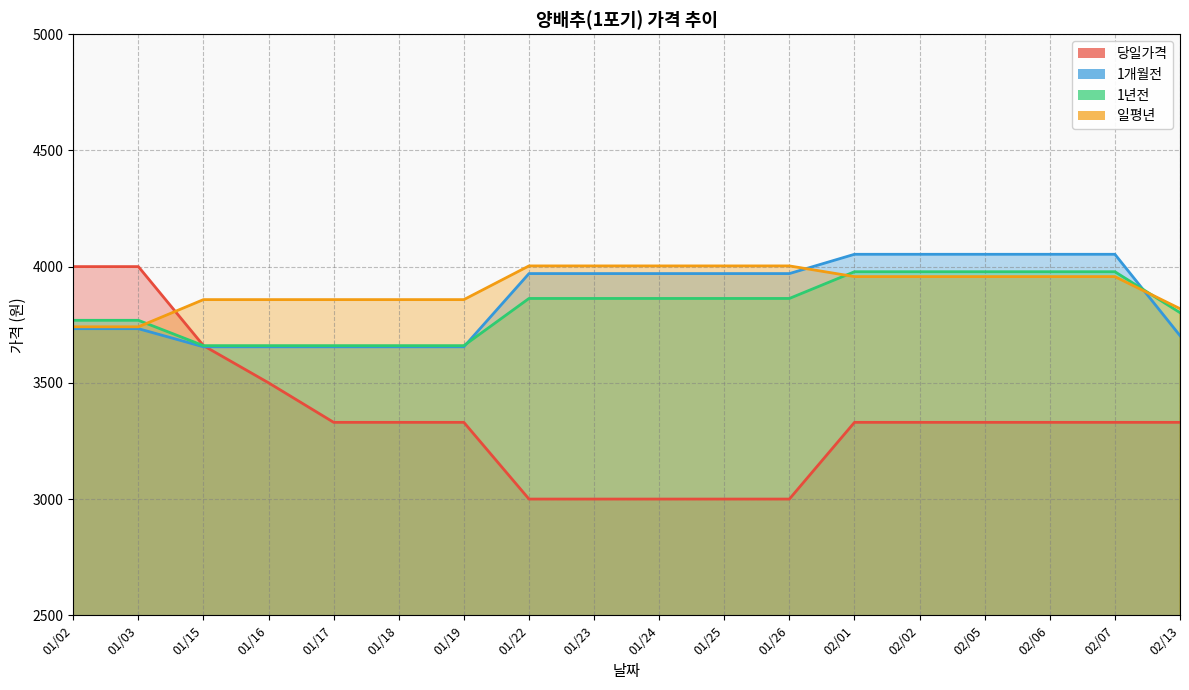

The value of 당일가격 at 01/15 is 1166. True or false?

False